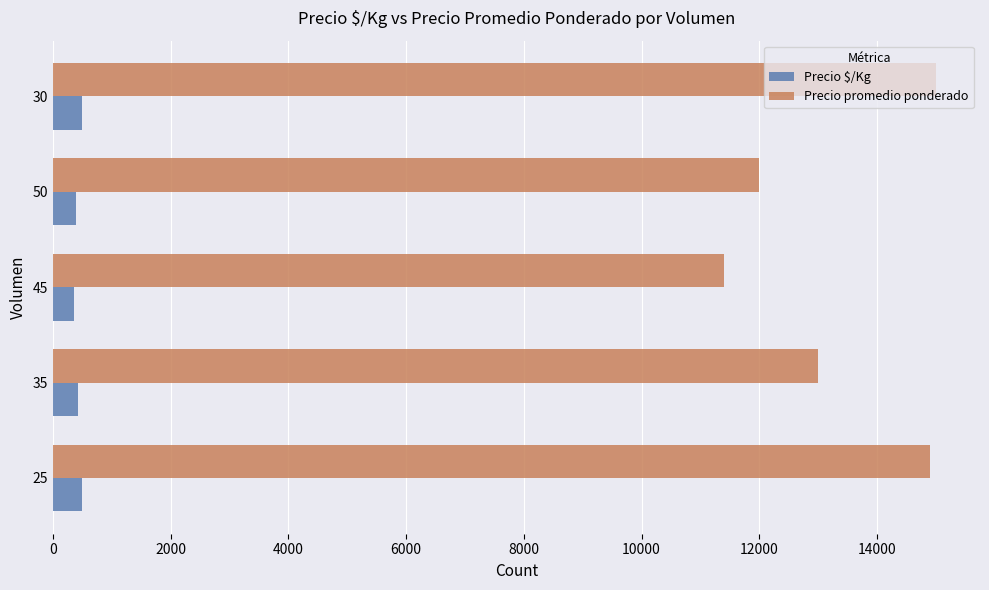

What is the difference between the highest and lowest values at 35?

12566.5